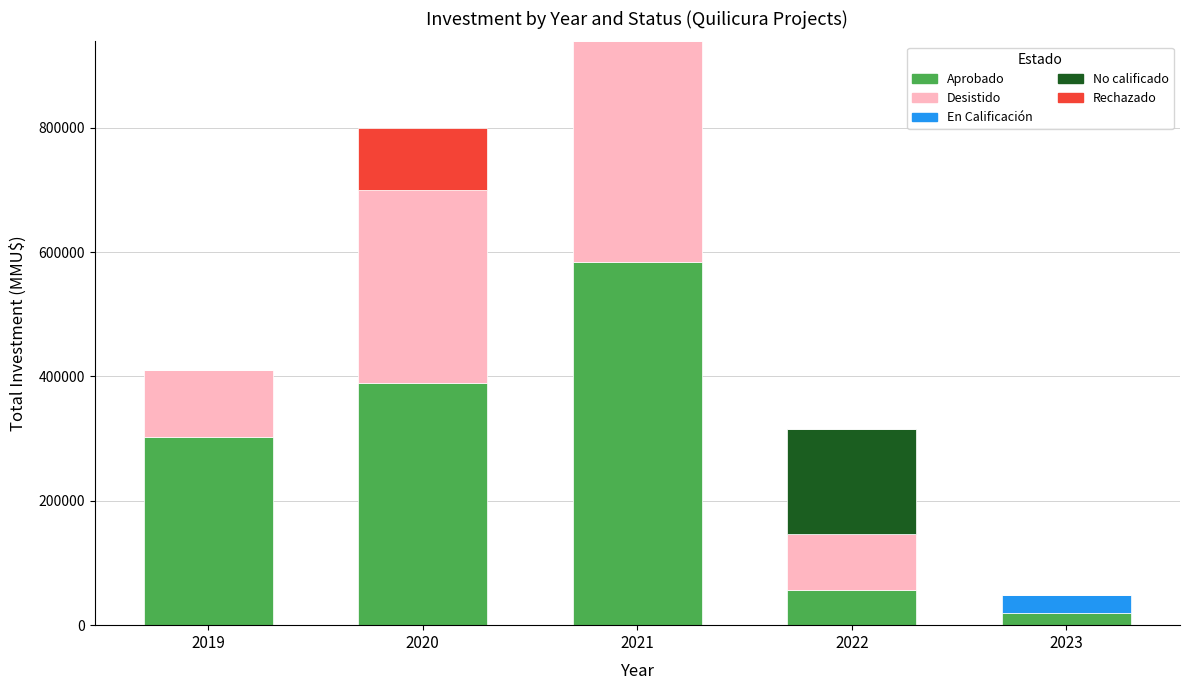

At which category is the sum across all series the highest?

2021